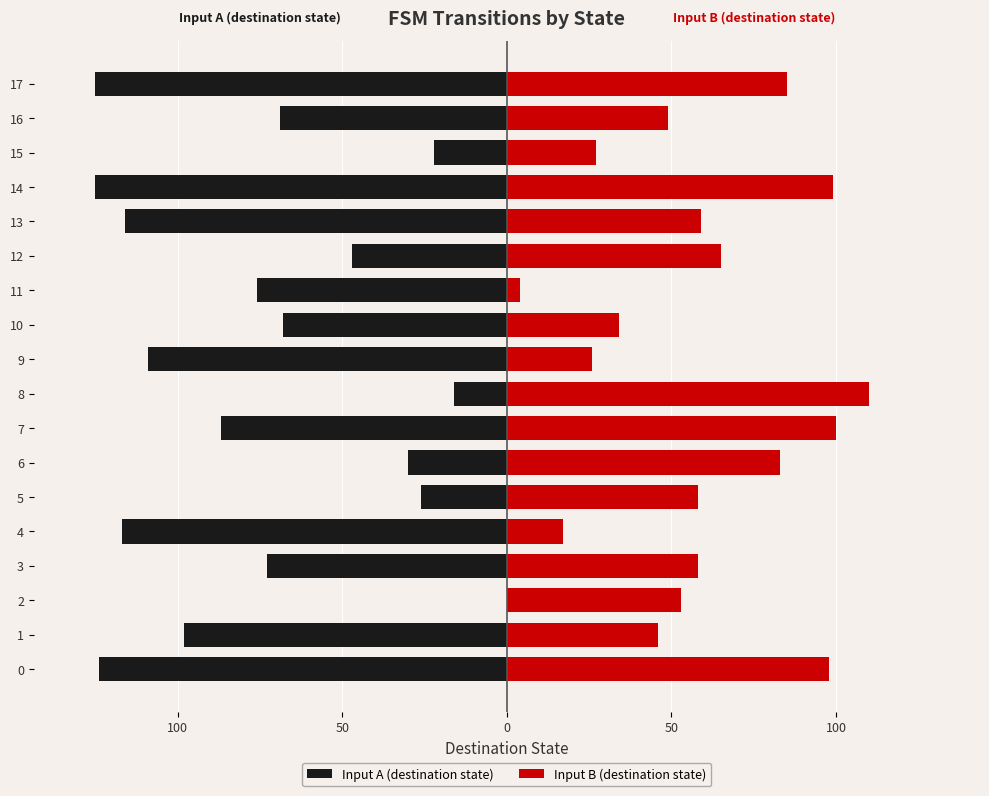

True or false: Input A (destination state) has a value of -22 at 8.

False